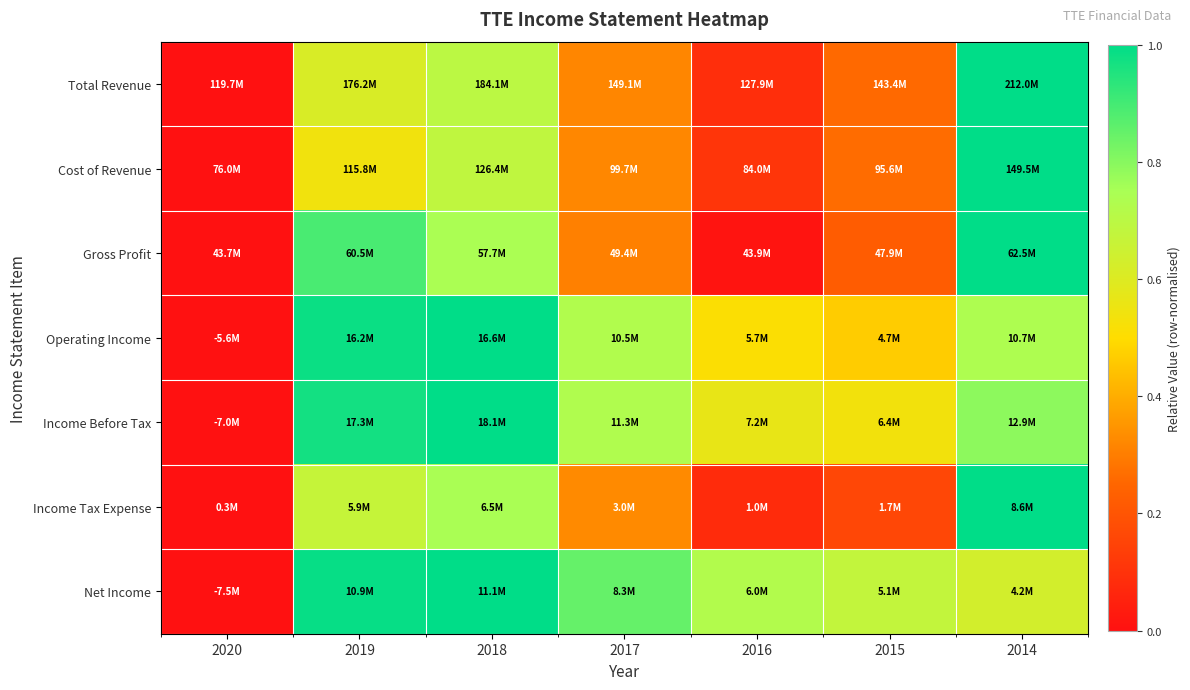

Reading left to right, transcribe all the data shown in this chart.

Total Revenue: 2020=0.0	2019=0.6	2018=0.7	2017=0.3	2016=0.1	2015=0.3	2014=1.0
Cost of Revenue: 2020=0.0	2019=0.5	2018=0.7	2017=0.3	2016=0.1	2015=0.3	2014=1.0
Gross Profit: 2020=0.0	2019=0.9	2018=0.7	2017=0.3	2016=0.0	2015=0.2	2014=1.0
Operating Income: 2020=0.0	2019=1.0	2018=1.0	2017=0.7	2016=0.5	2015=0.5	2014=0.7
Income Before Tax: 2020=0.0	2019=1.0	2018=1.0	2017=0.7	2016=0.6	2015=0.5	2014=0.8
Income Tax Expense: 2020=0.0	2019=0.7	2018=0.7	2017=0.3	2016=0.1	2015=0.2	2014=1.0
Net Income: 2020=0.0	2019=1.0	2018=1.0	2017=0.9	2016=0.7	2015=0.7	2014=0.6